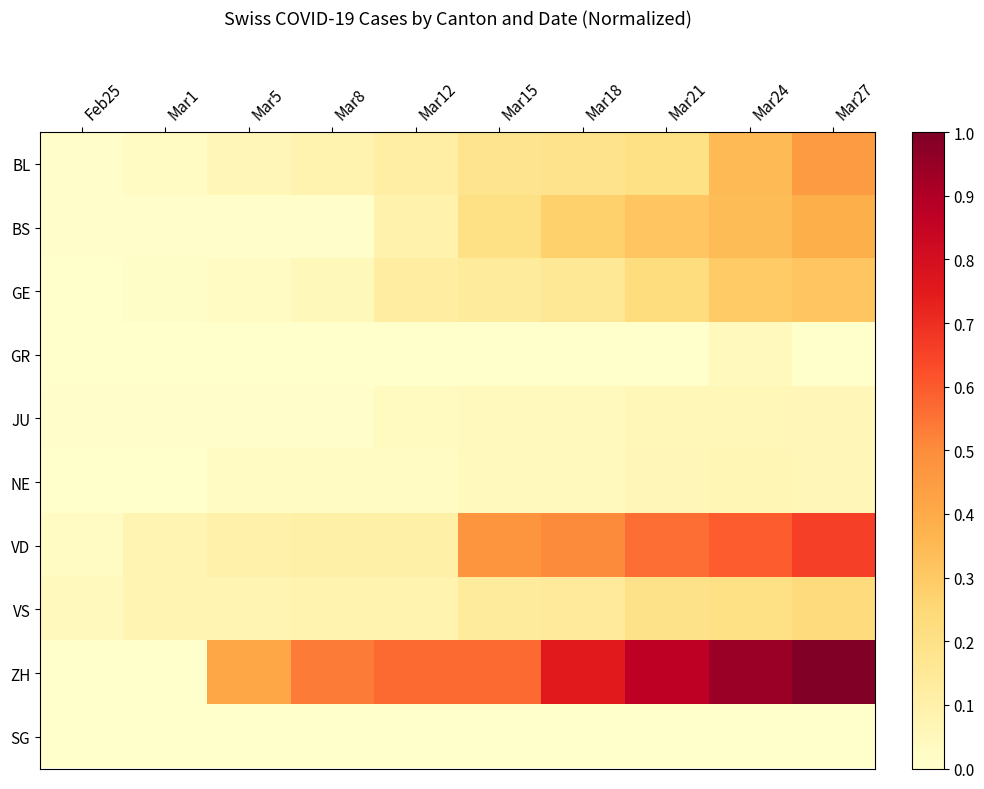

Reading left to right, extract all data points from this chart.

BL: Feb25=0.0	Mar1=0.0	Mar5=0.1	Mar8=0.1	Mar12=0.1	Mar15=0.2	Mar18=0.2	Mar21=0.2	Mar24=0.3	Mar27=0.5
BS: Feb25=0.0	Mar1=0.0	Mar5=0.0	Mar8=0.0	Mar12=0.1	Mar15=0.2	Mar18=0.3	Mar21=0.3	Mar24=0.3	Mar27=0.4
GE: Feb25=0.0	Mar1=0.0	Mar5=0.0	Mar8=0.0	Mar12=0.1	Mar15=0.1	Mar18=0.2	Mar21=0.2	Mar24=0.3	Mar27=0.3
GR: Feb25=0.0	Mar1=0.0	Mar5=0.0	Mar8=0.0	Mar12=0.0	Mar15=0.0	Mar18=0.0	Mar21=0.0	Mar24=0.0	Mar27=0.0
JU: Feb25=0.0	Mar1=0.0	Mar5=0.0	Mar8=0.0	Mar12=0.0	Mar15=0.0	Mar18=0.0	Mar21=0.1	Mar24=0.1	Mar27=0.1
NE: Feb25=0.0	Mar1=0.0	Mar5=0.0	Mar8=0.0	Mar12=0.0	Mar15=0.0	Mar18=0.0	Mar21=0.1	Mar24=0.1	Mar27=0.1
VD: Feb25=0.0	Mar1=0.1	Mar5=0.1	Mar8=0.1	Mar12=0.1	Mar15=0.5	Mar18=0.5	Mar21=0.6	Mar24=0.6	Mar27=0.7
VS: Feb25=0.0	Mar1=0.1	Mar5=0.1	Mar8=0.1	Mar12=0.1	Mar15=0.1	Mar18=0.1	Mar21=0.2	Mar24=0.2	Mar27=0.2
ZH: Feb25=0.0	Mar1=0.0	Mar5=0.4	Mar8=0.5	Mar12=0.6	Mar15=0.6	Mar18=0.8	Mar21=0.9	Mar24=0.9	Mar27=1.0
SG: Feb25=0.0	Mar1=0.0	Mar5=0.0	Mar8=0.0	Mar12=0.0	Mar15=0.0	Mar18=0.0	Mar21=0.0	Mar24=0.0	Mar27=0.0